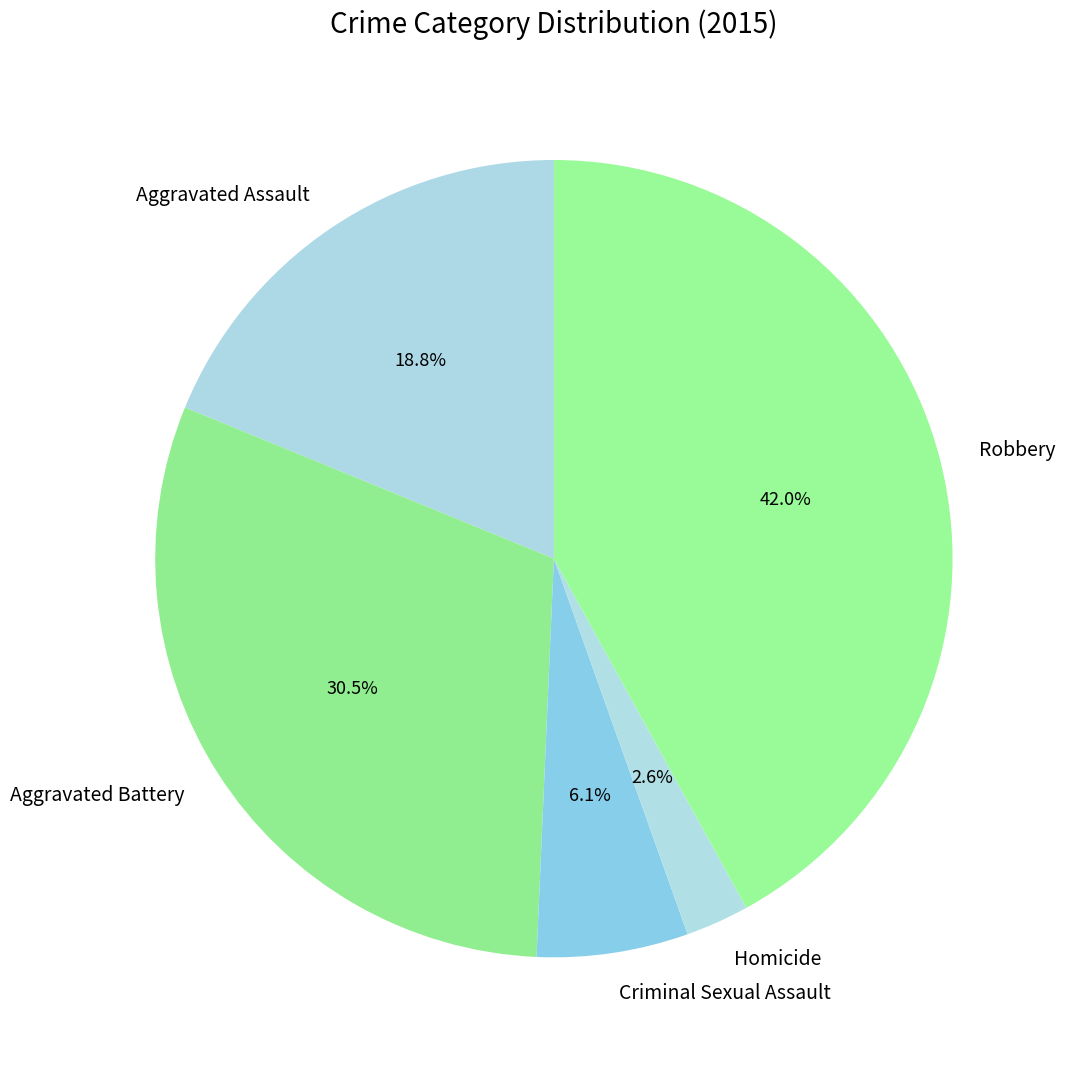

How many segments does this pie chart have?

5